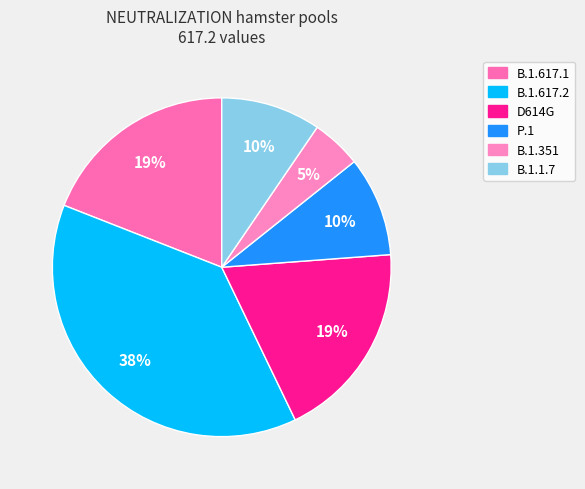

Count the number of slices in the pie.

6